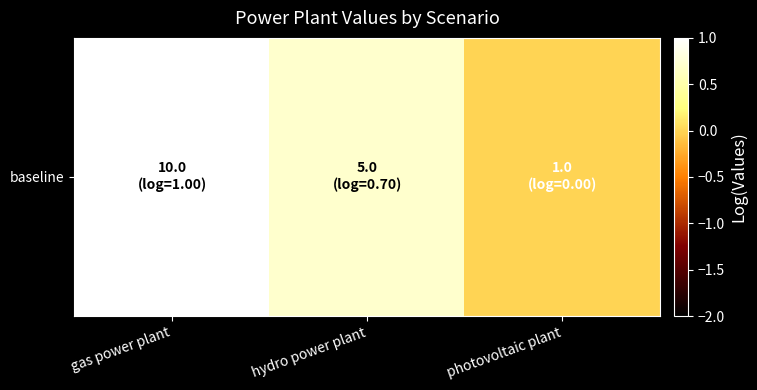

The chart shows a value of 1.0 at gas power plant. True or false?

True